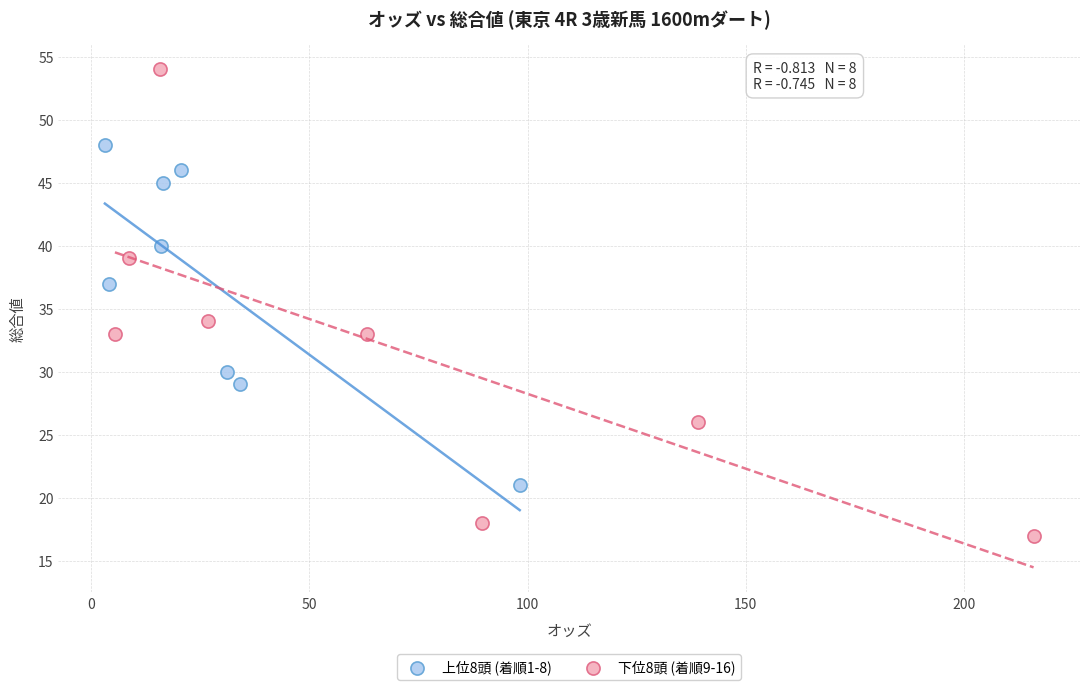

Which series contains the lowest Y value?

下位8頭 (着順9-16)